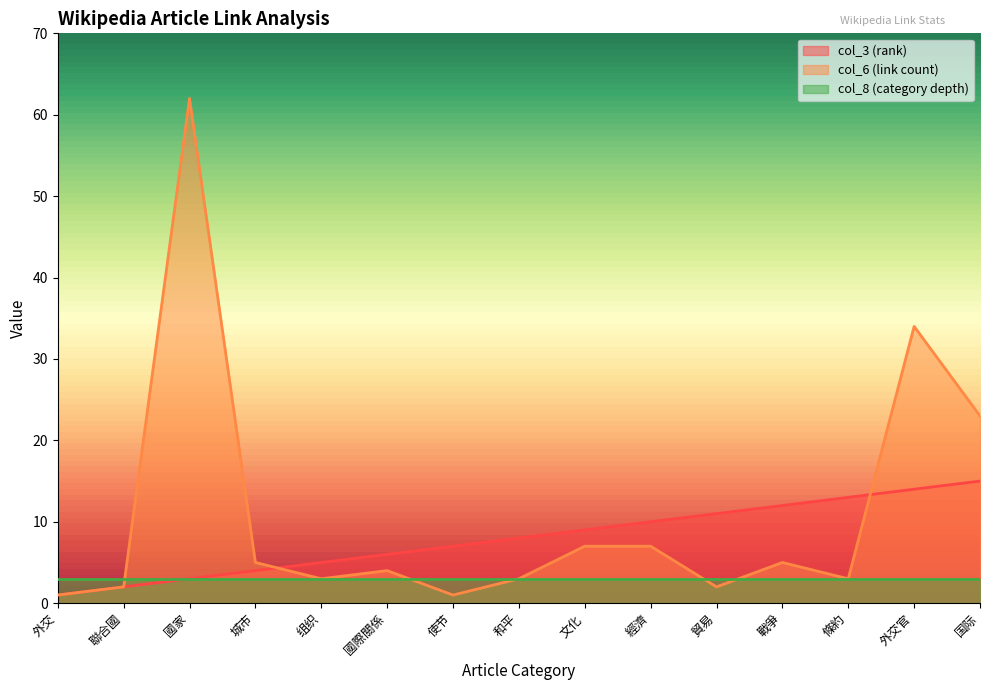

Where does the col_3 (rank) series first go above 8?

文化